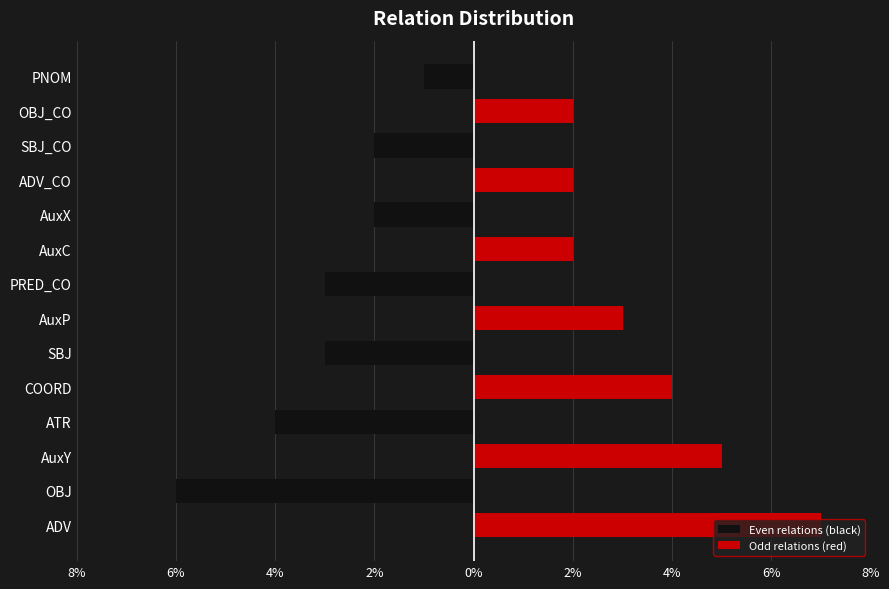

How many bars are there in total?

28